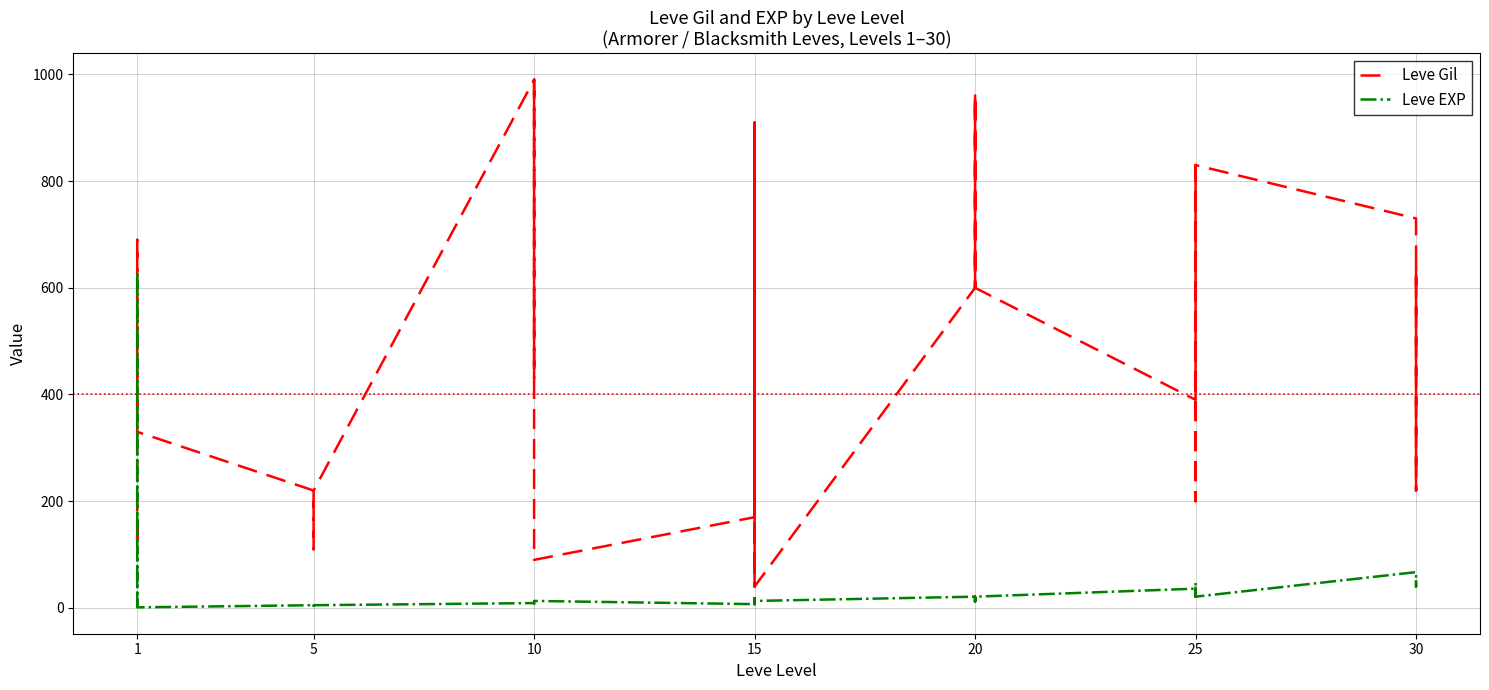

Which category has the lowest value in the Leve EXP series?

1